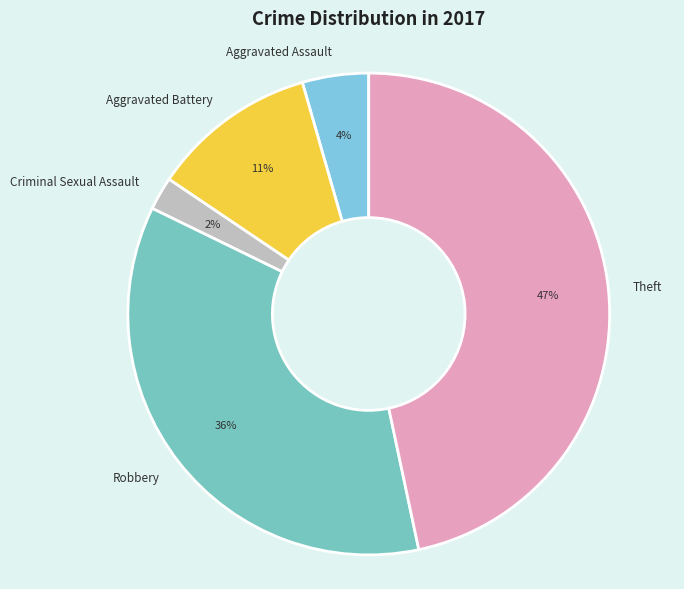

To the nearest percent, what is the average slice percentage?

20%